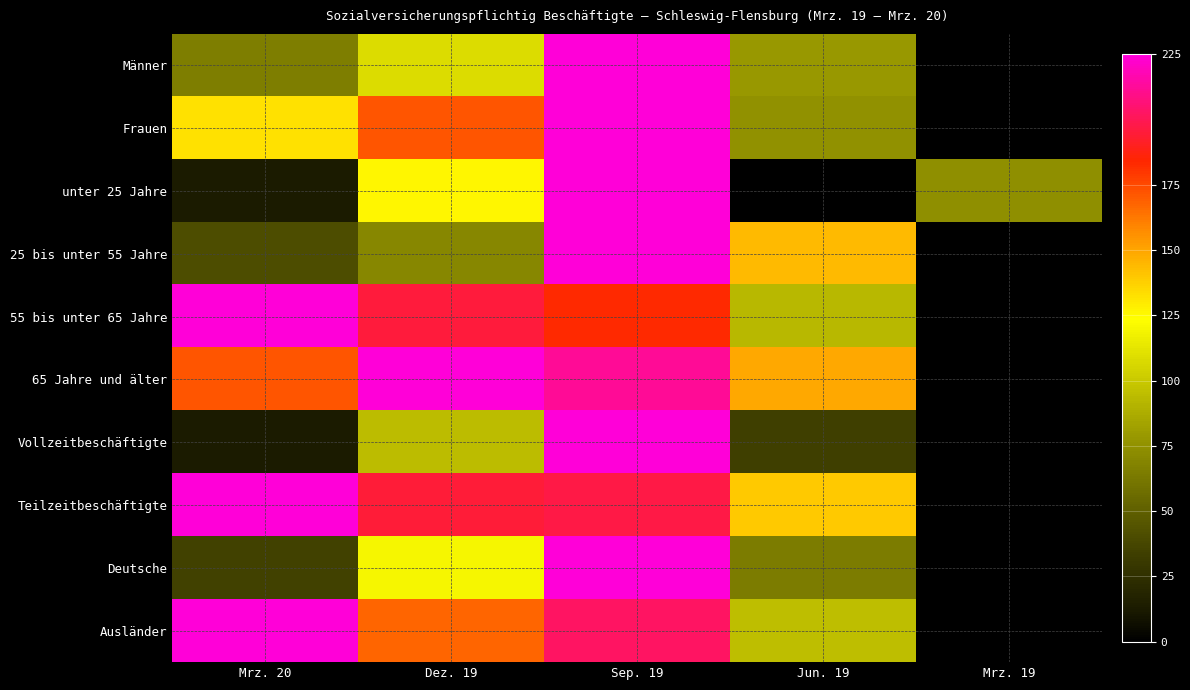

Between Mrz. 19 and Mrz. 20, which is larger?

Mrz. 20